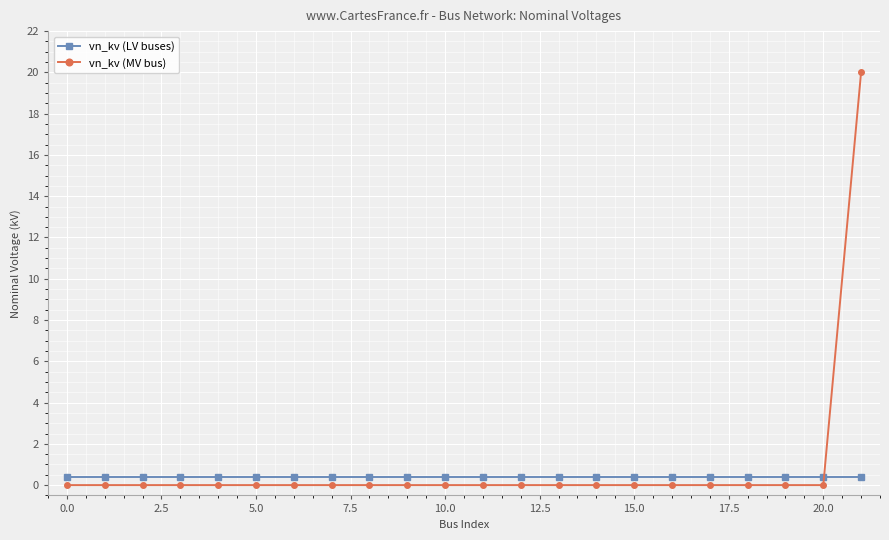

Which series has the largest range (max minus min)?

vn_kv (MV bus)